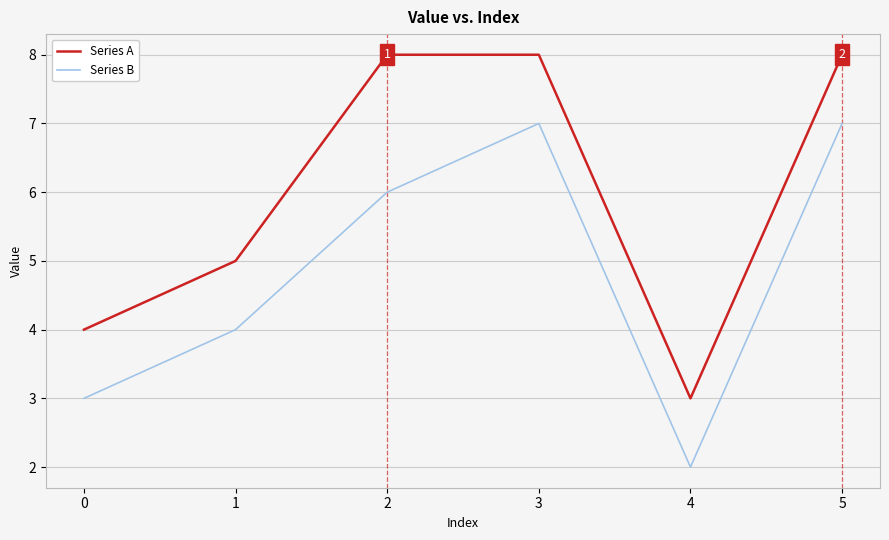

Is the value of Series A at 0 greater than the value of Series B at 0?

Yes